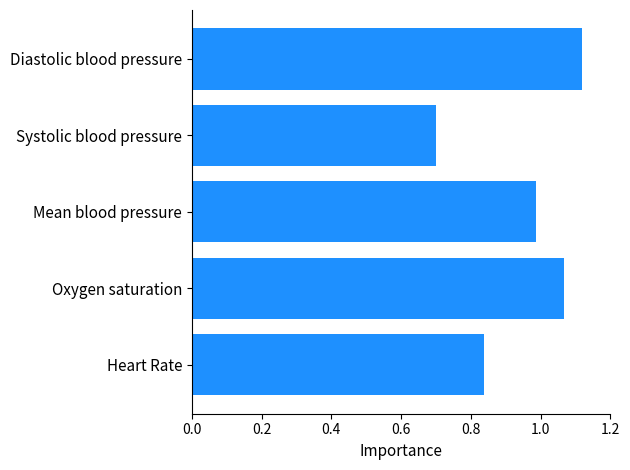

How many data points does each series have?

5